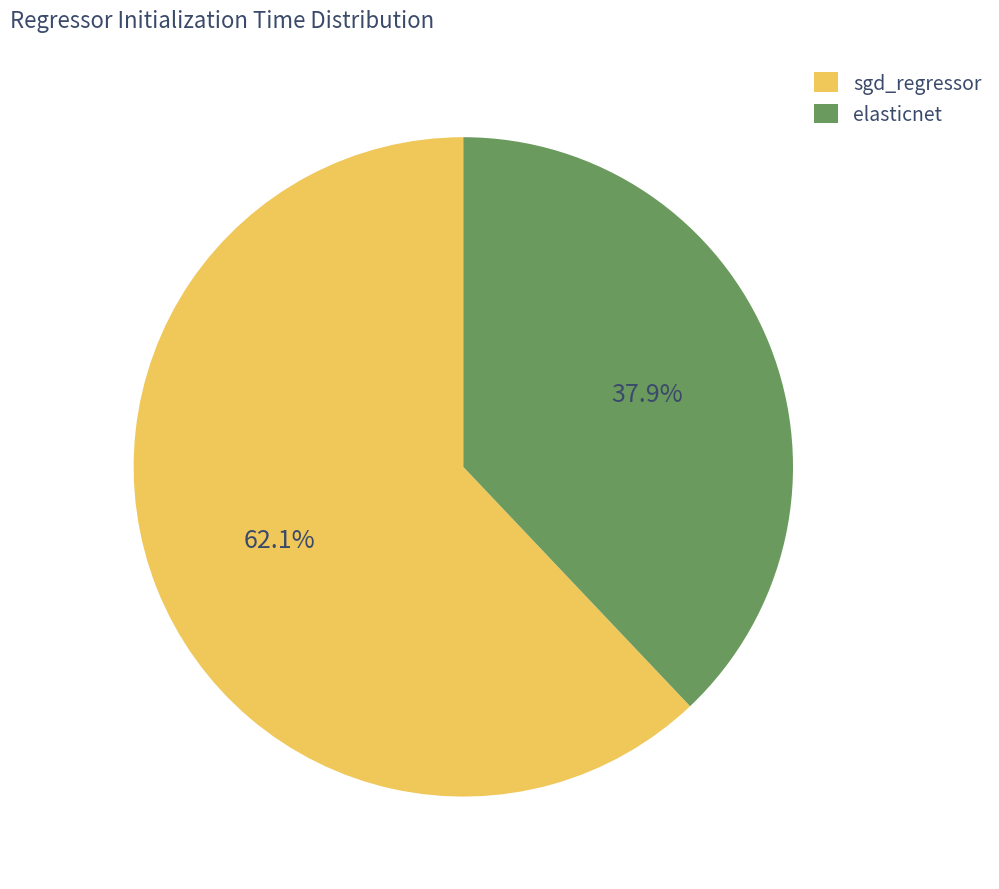

Is it true that sgd_regressor is 51% of the pie?

False